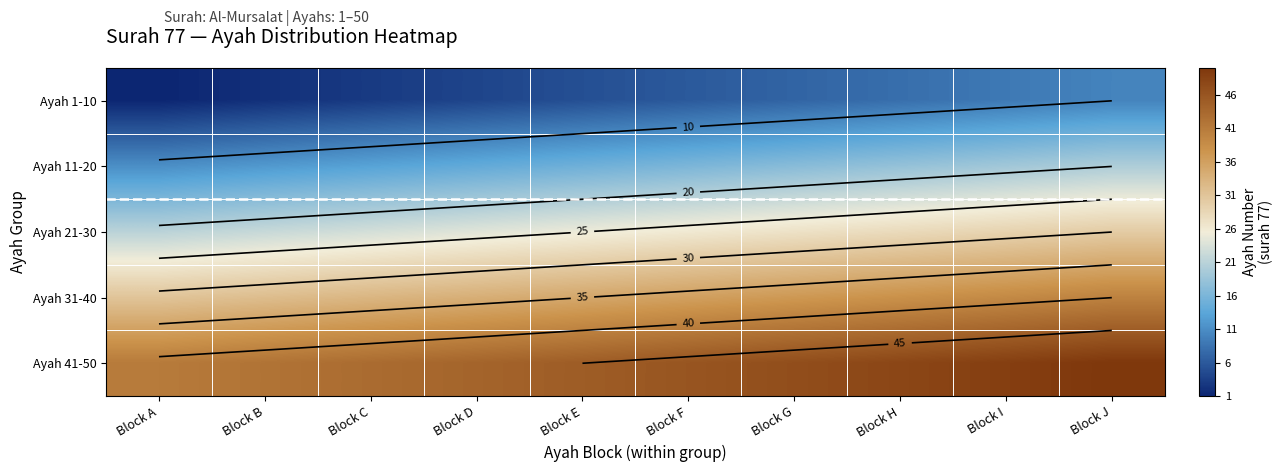

What is the difference between the highest and lowest values at Block I?

40